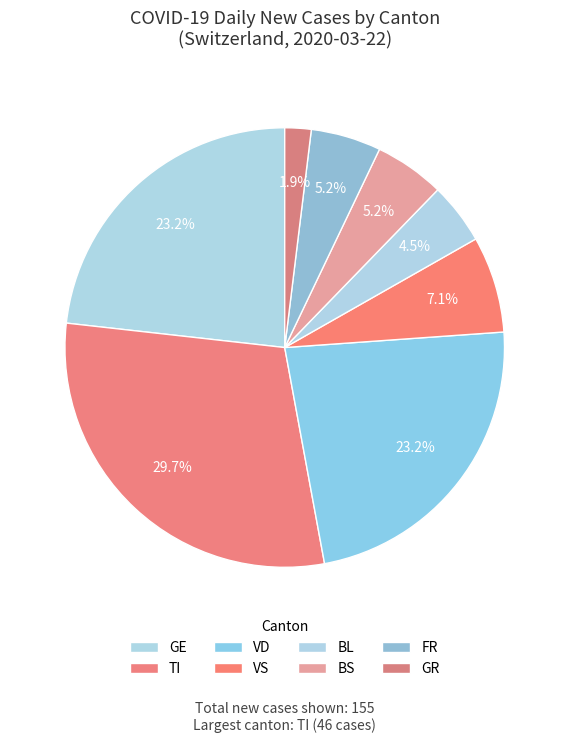

How many slices are in this pie chart?

8